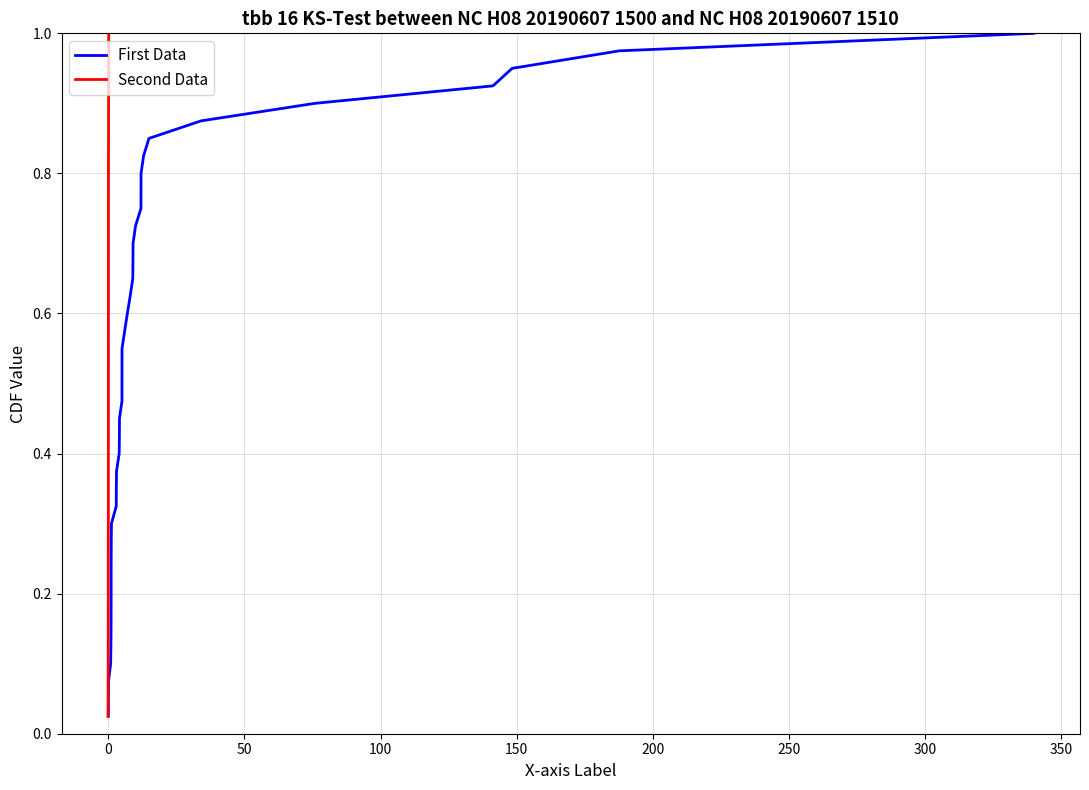

How many lines are shown in the chart?

2